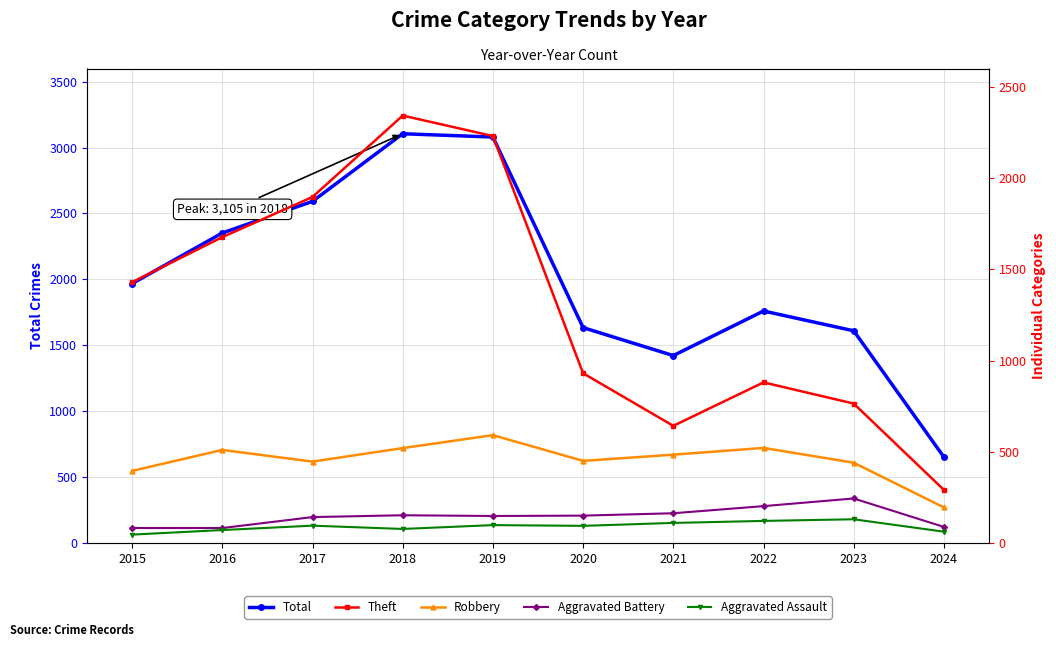

How many lines are shown in the chart?

5